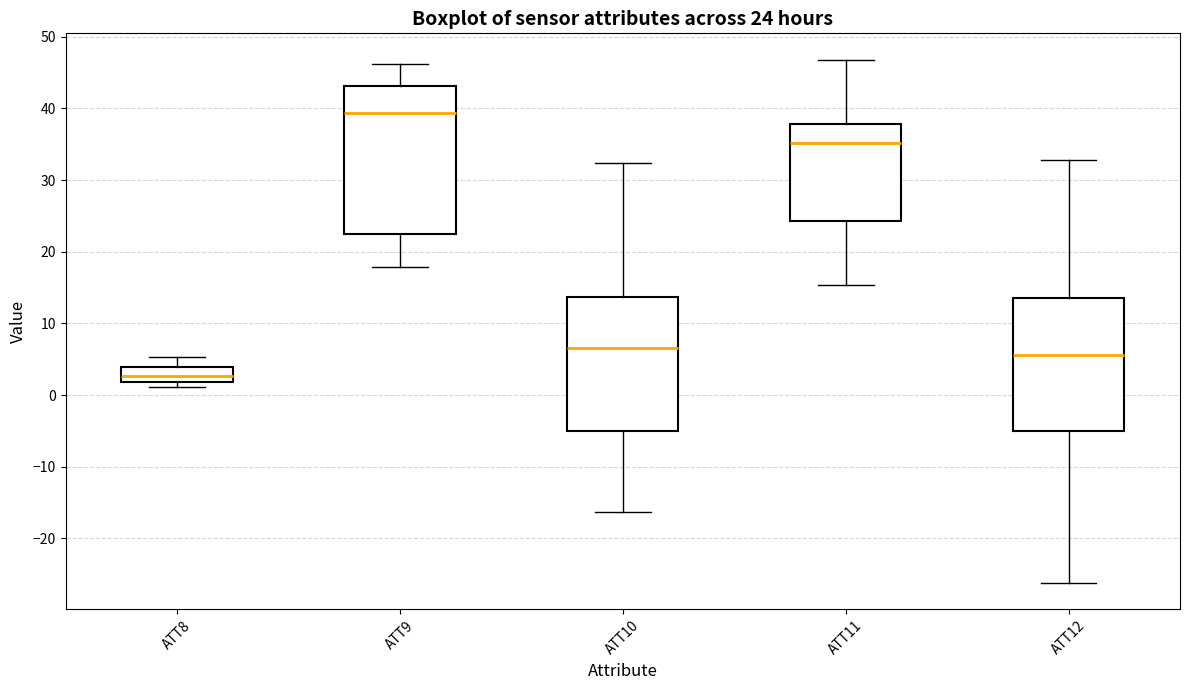

Which box's median line is the lowest?

ATT8